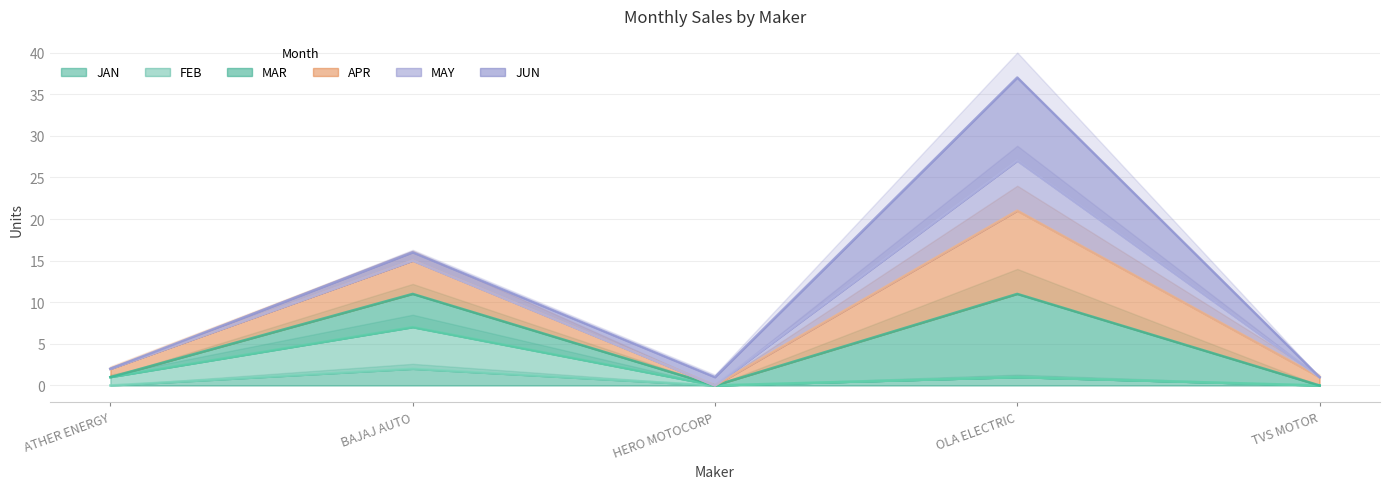

Count the number of categories in the chart.

5